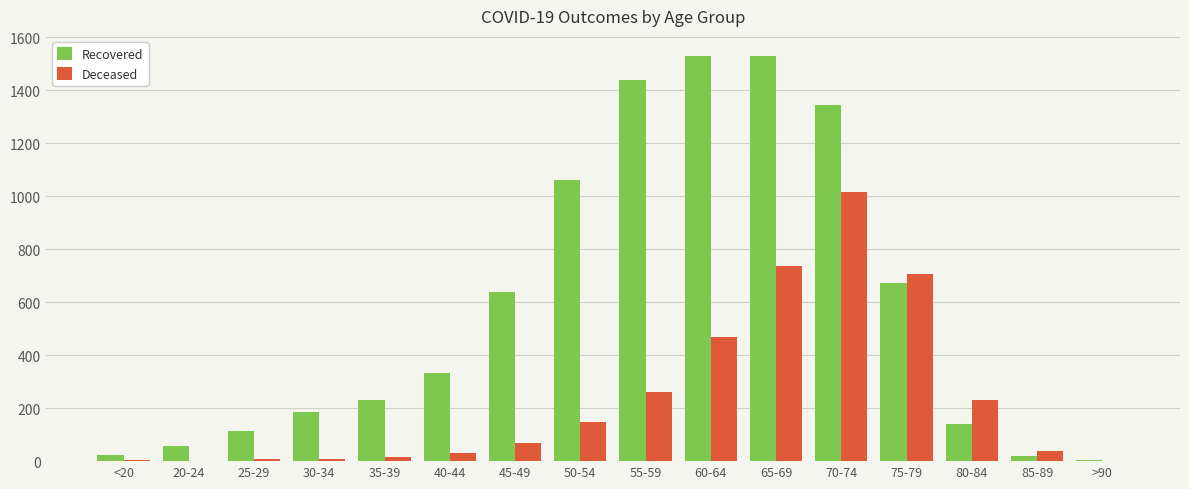

The Deceased series shows 30 at 40-44. True or false?

True